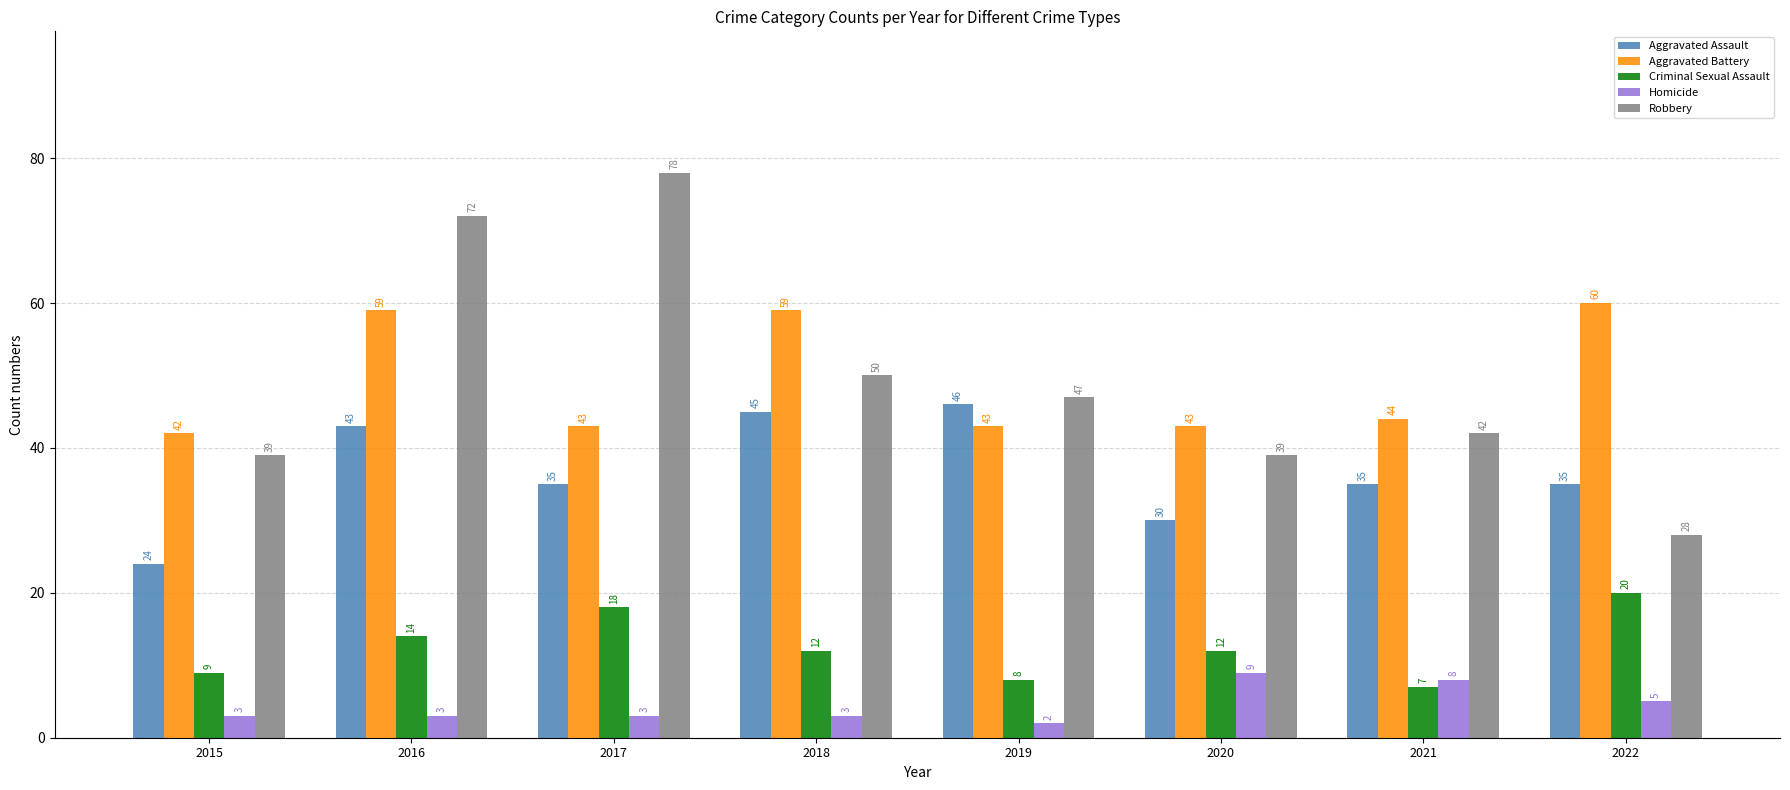

What is the highest value of the Aggravated Assault series?

46